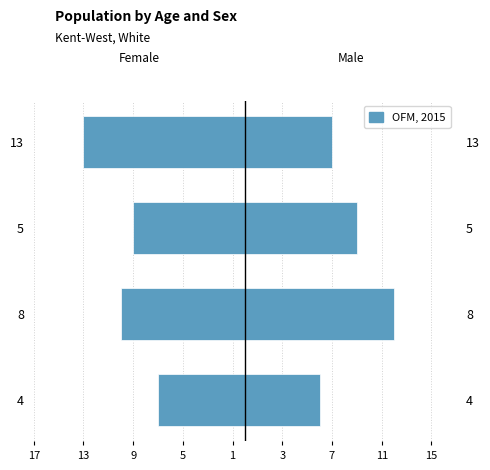

What is the value of the Female bar at the 1st from the left?

-7